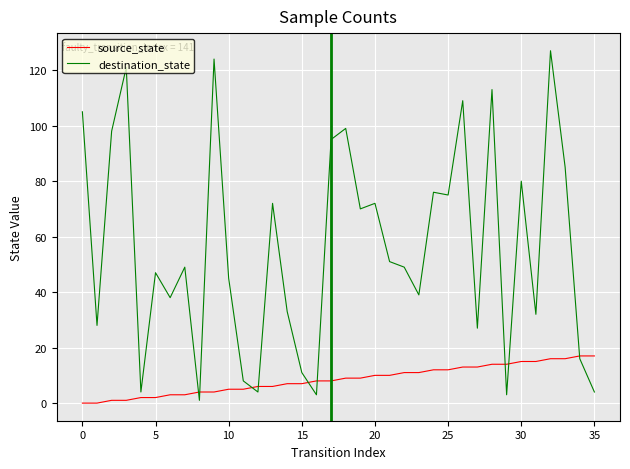

Which series has the largest total across all categories?

destination_state